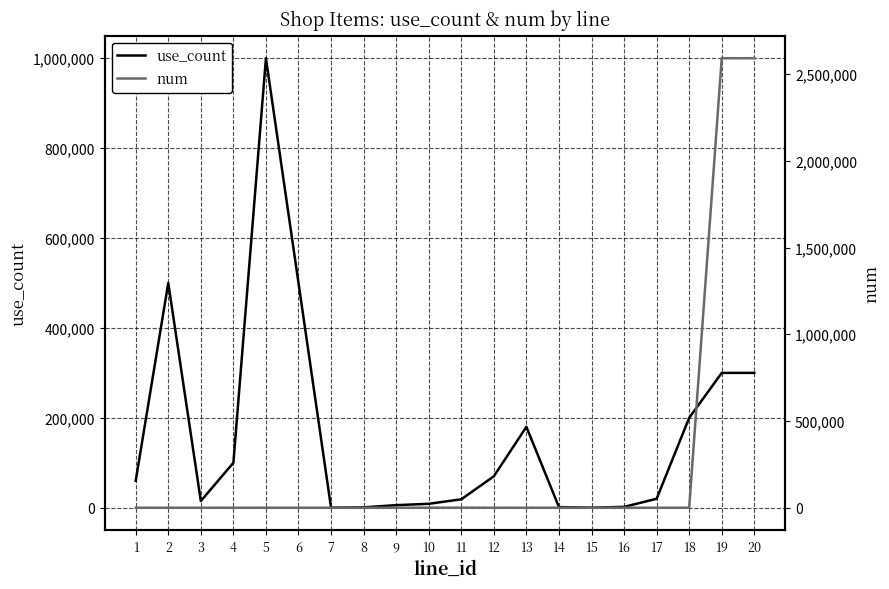

Reading left to right, transcribe all the data shown in this chart.

use_count: 1=60000	2=500000	3=15000	4=100000	5=1000000	6=500000	7=100	8=1000	9=5800	10=8800	11=18800	12=70000	13=180000	14=1500	15=200	16=2000	17=20000	18=200000	19=300000	20=300000
num: 1=1	2=10	3=1	4=1	5=1	6=10	7=1	8=20	9=120	10=188	11=408	12=10	13=30	14=50	15=2	16=20	17=2	18=20	19=2592000	20=2592000